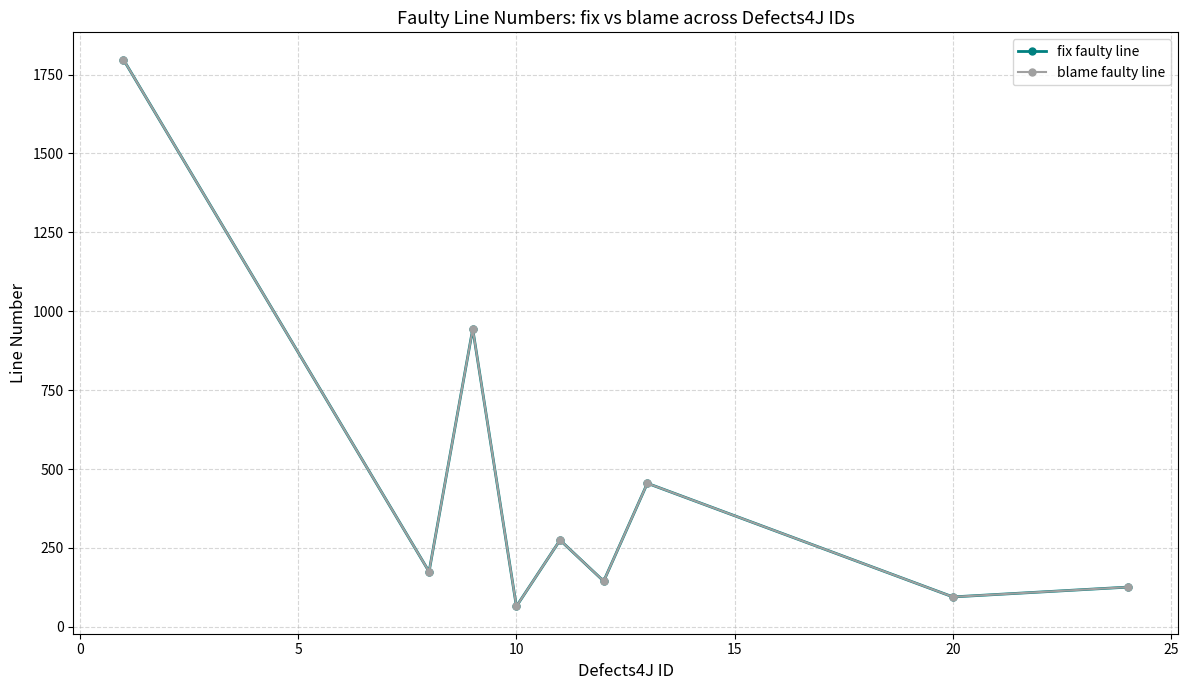

List the series in order of their peak value, highest first.

fix faulty line, blame faulty line